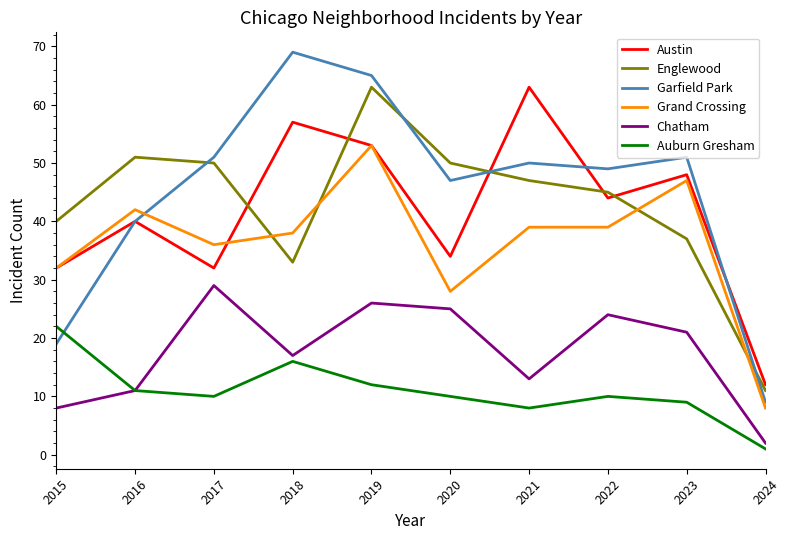

Which category has the highest value across all series?

2018